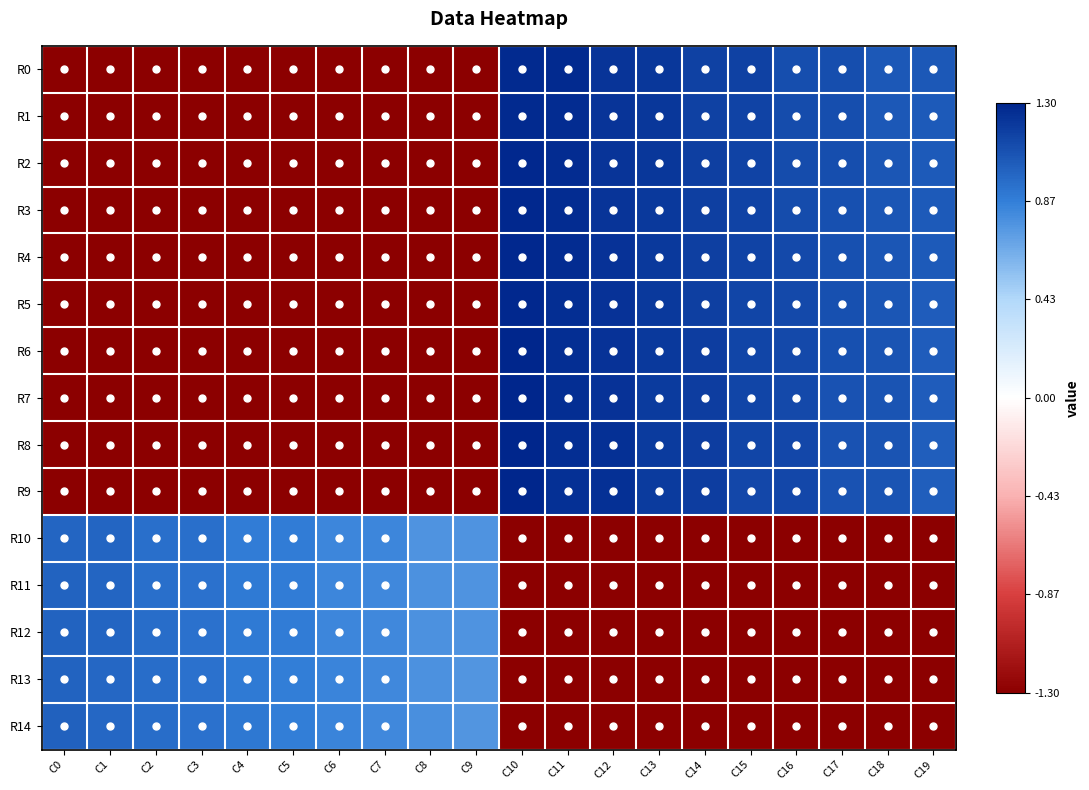

Rank the series by their maximum value, from highest to lowest.

R9, R8, R7, R6, R5, R4, R3, R2, R1, R0, R14, R13, R12, R11, R10